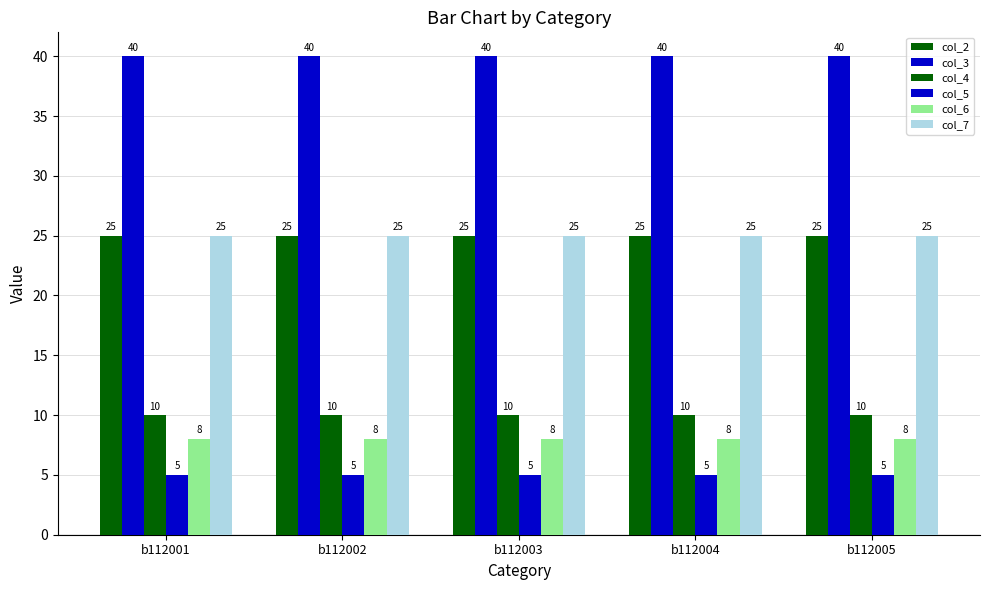

Count the number of categories in the chart.

5